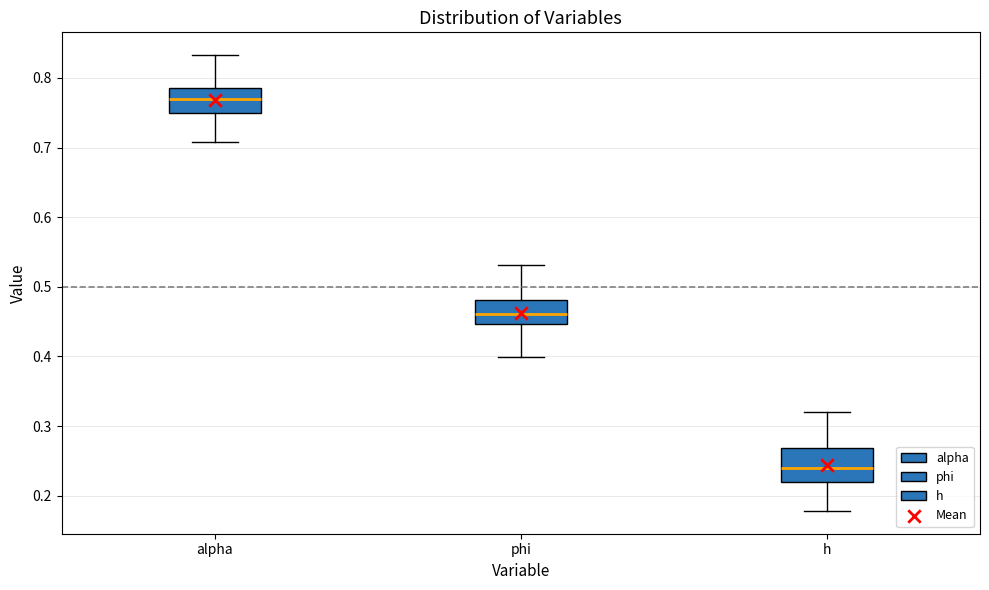

Which box is the tallest, from its lower edge to its upper edge?

h